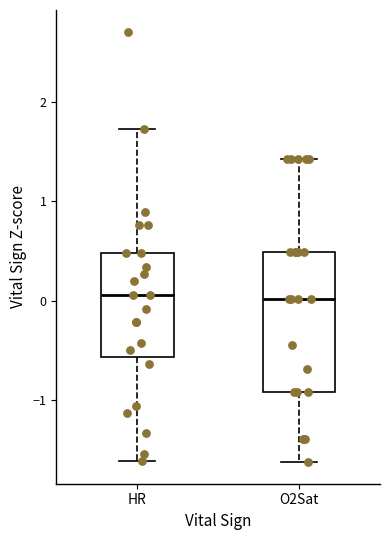

Reading left to right, transcribe this box plot: for each box, give where its median line is, the range the box spans, and where its two whiskers end, as read against the y-axis. The values are not printed on the chart, so give them approximately, as read against the axis.

HR: median 0.1, box -0.6 to 0.5, whiskers -1.6 to 1.7
O2Sat: median 0.0, box -0.9 to 0.5, whiskers -1.6 to 1.4